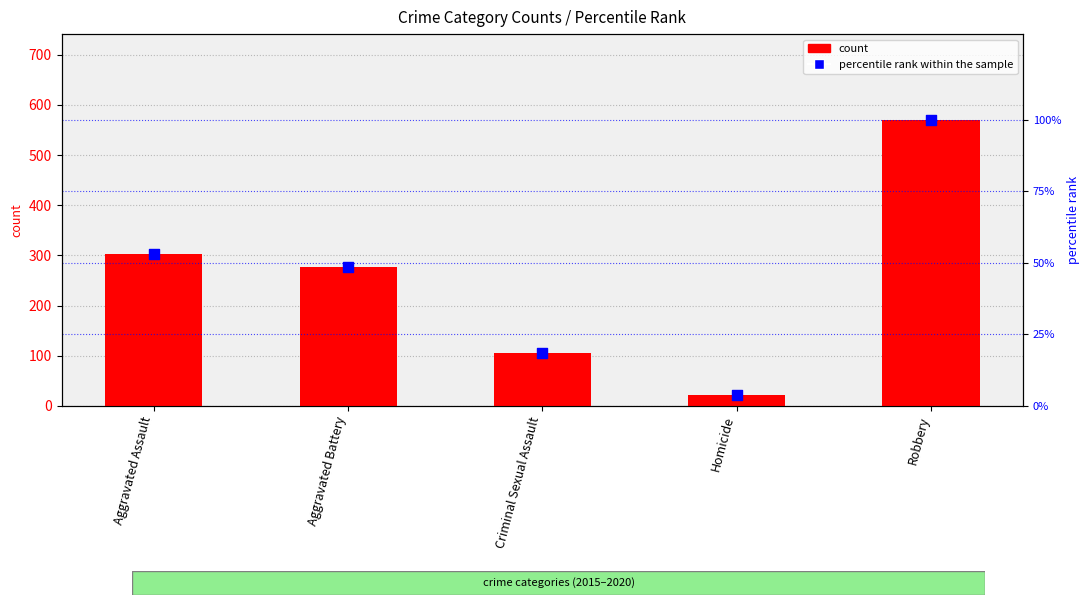

Which series contains the highest Y value?

count